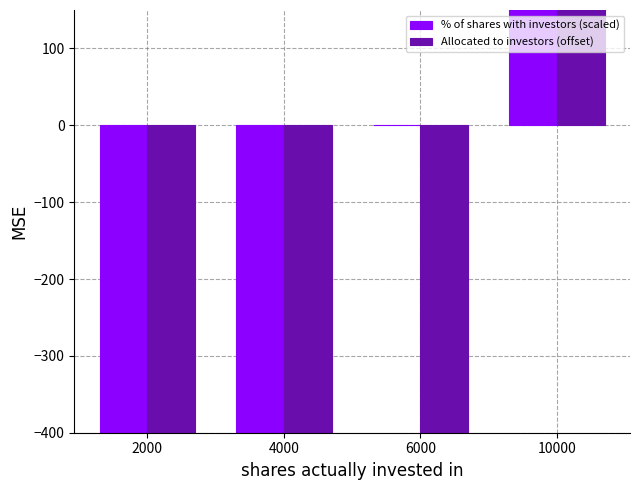

At which label is % of shares with investors (scaled) closest to 0?

6000